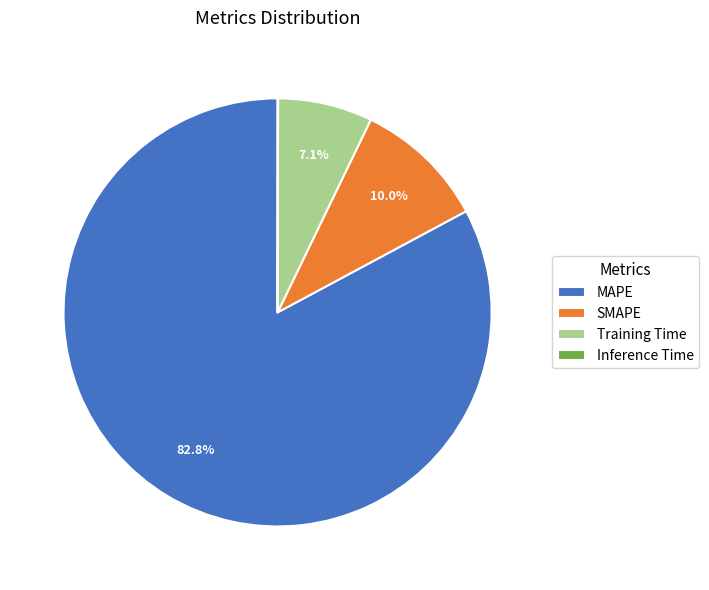

What is the largest slice in the pie chart?

MAPE